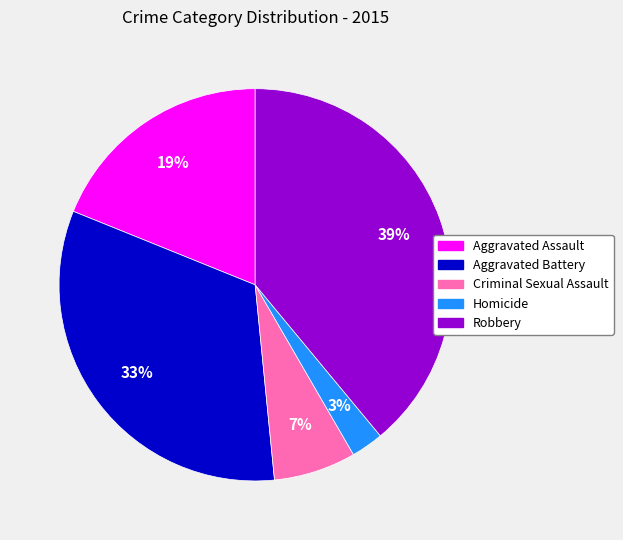

What is the ratio of the value at Homicide to the value at Robbery?

0.1